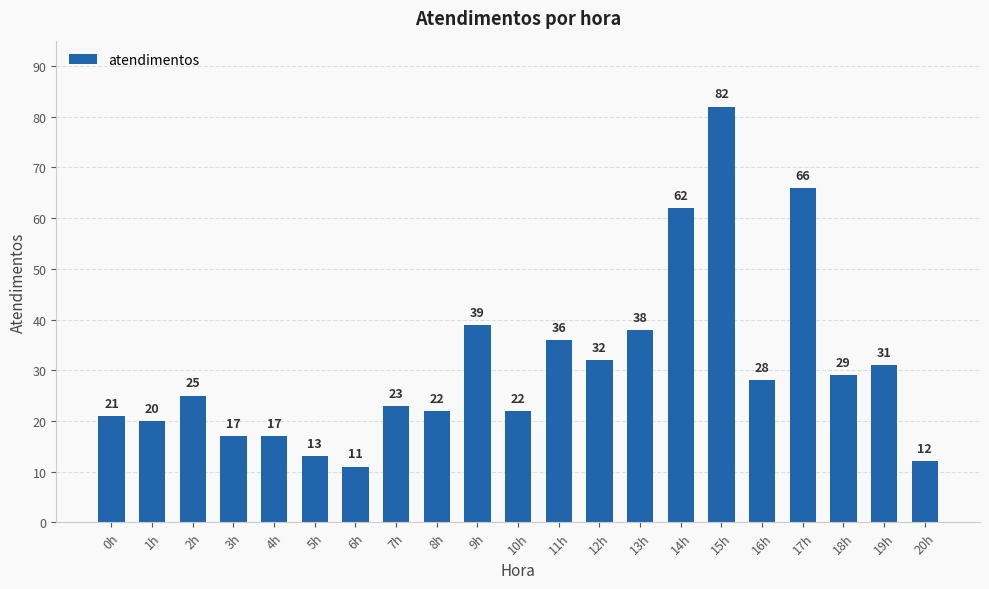

What is the difference between the second highest and second lowest values?

54